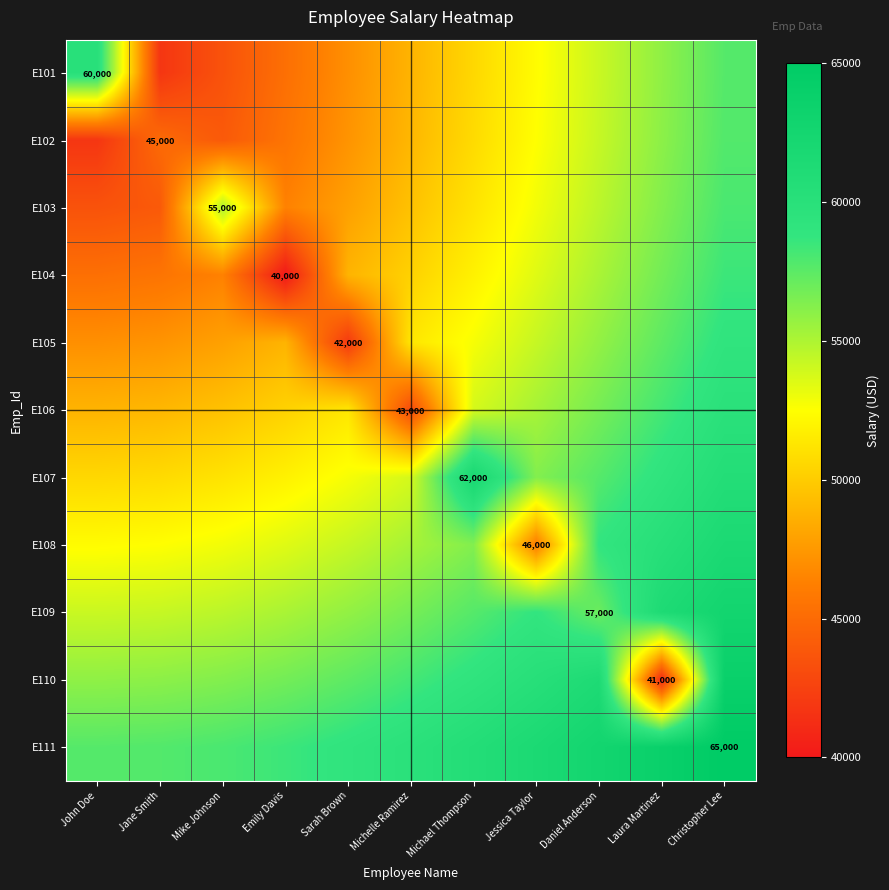

At which label is E101 closest to 50883?

Michael Thompson